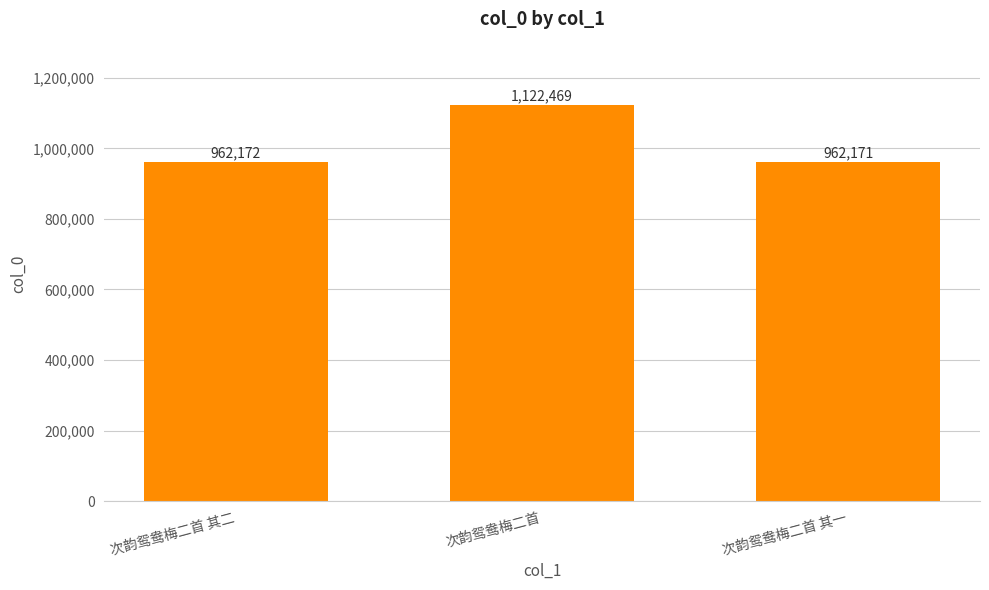

Between 次韵鸳鸯梅二首 其二 and 次韵鸳鸯梅二首, which is larger?

次韵鸳鸯梅二首